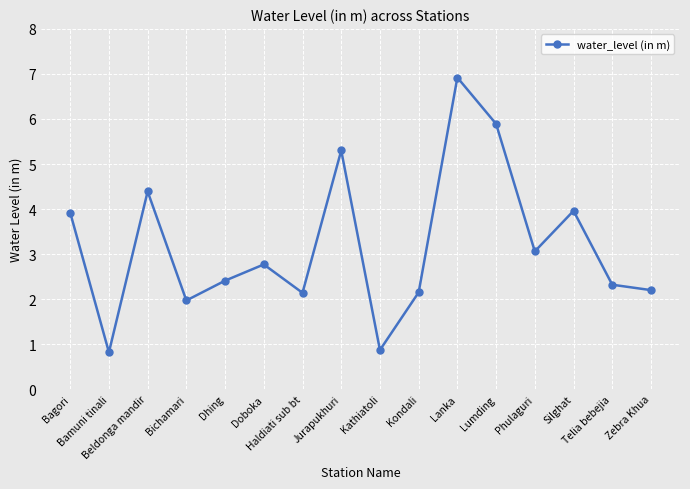

How many interior local peaks (higher than both neighbors) does the data have?

5